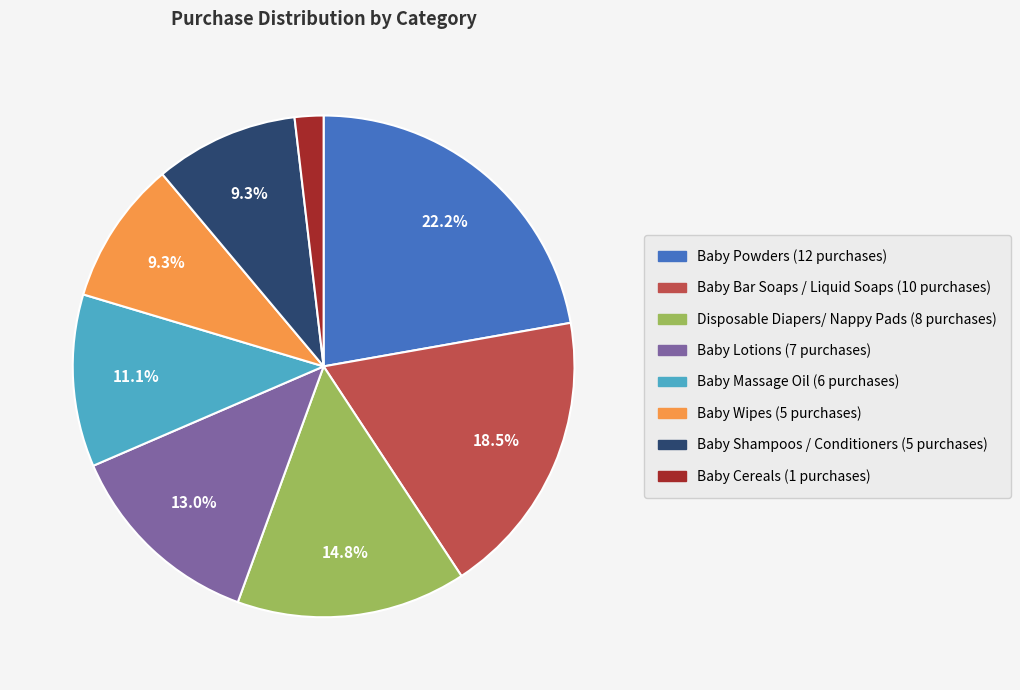

Is there any slice that represents more than half of the pie?

No